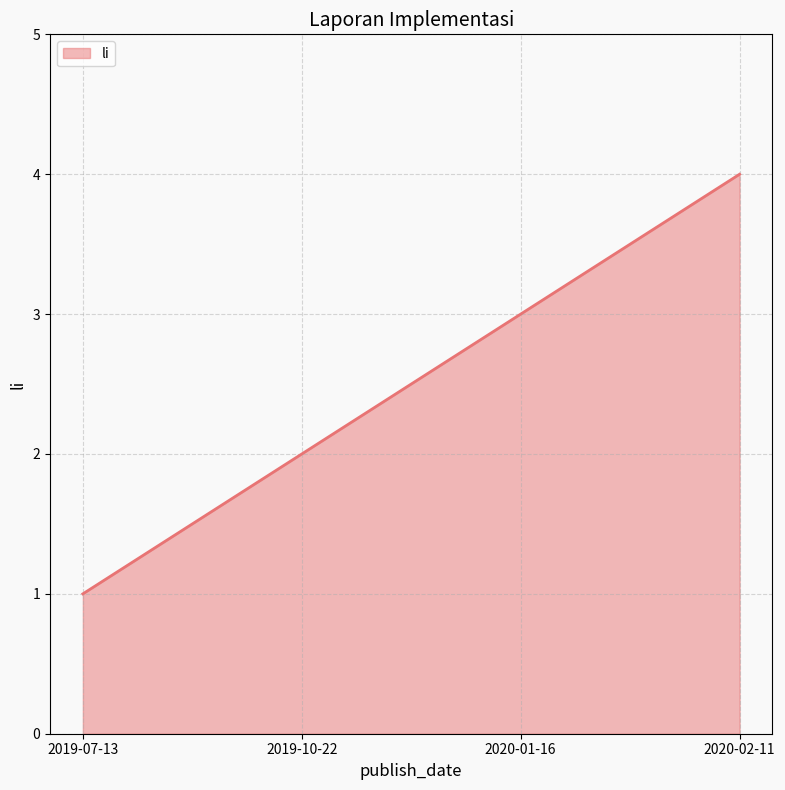

Between 2020-01-16 and 2020-02-11, which is larger?

2020-02-11